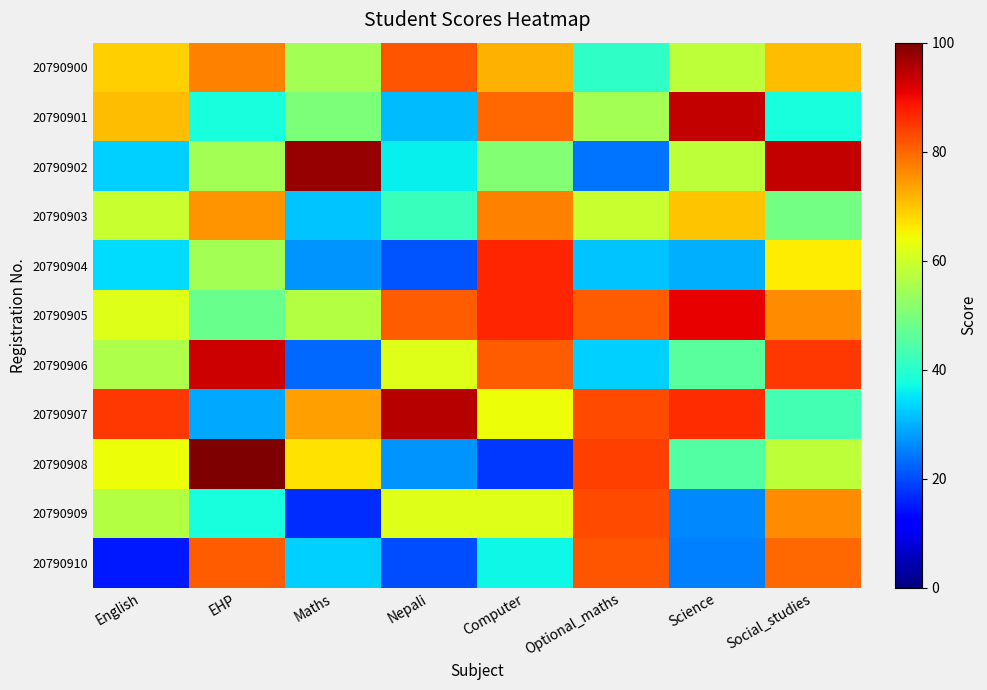

How many distinct data groups are displayed?

11